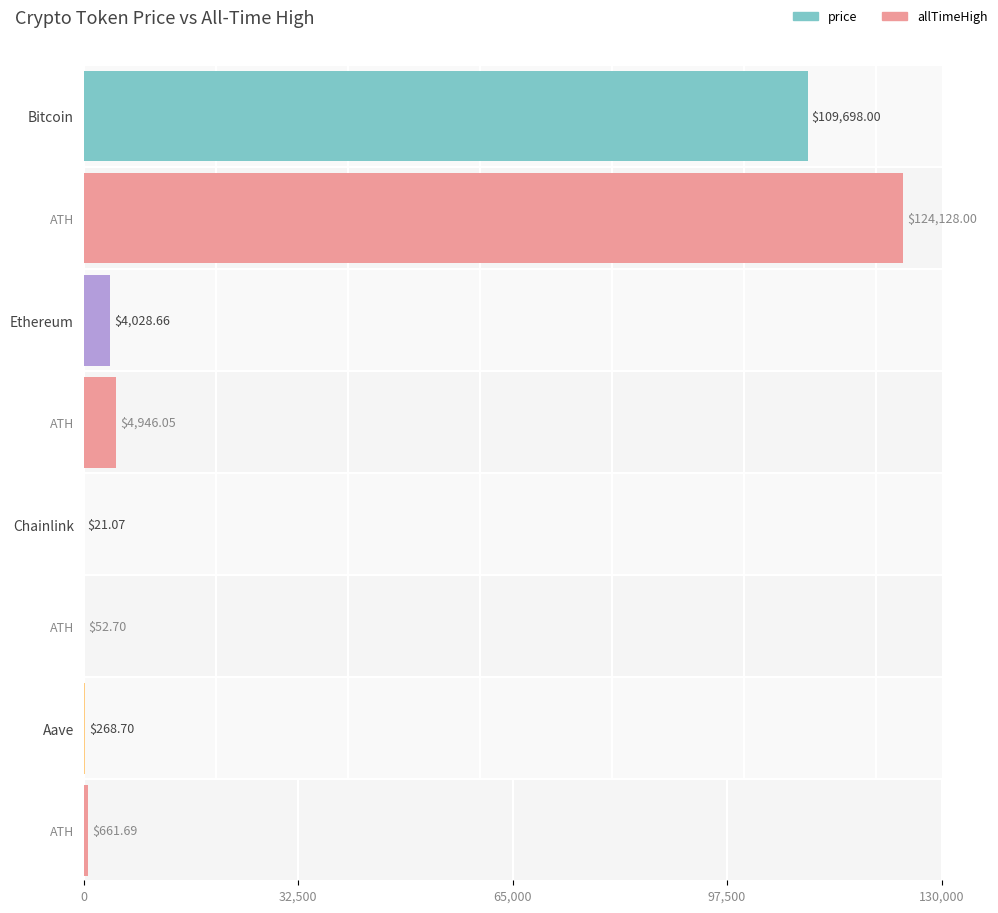

Reading left to right, what are all the values shown in this chart?

price: Bitcoin=109698.0	Ethereum=4028.7	Chainlink=21.1	Aave=268.7
allTimeHigh: Bitcoin=124128.0	Ethereum=4946.1	Chainlink=52.7	Aave=661.7